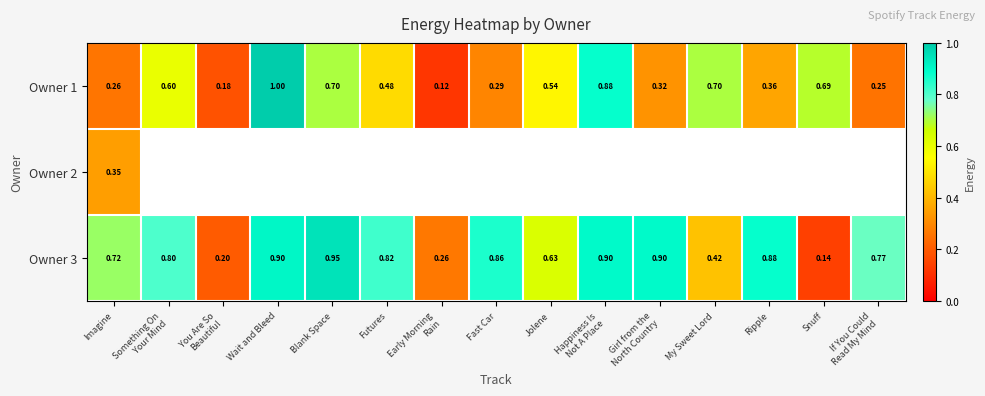

Which category has the highest value in the Owner 1 series?

Wait and Bleed